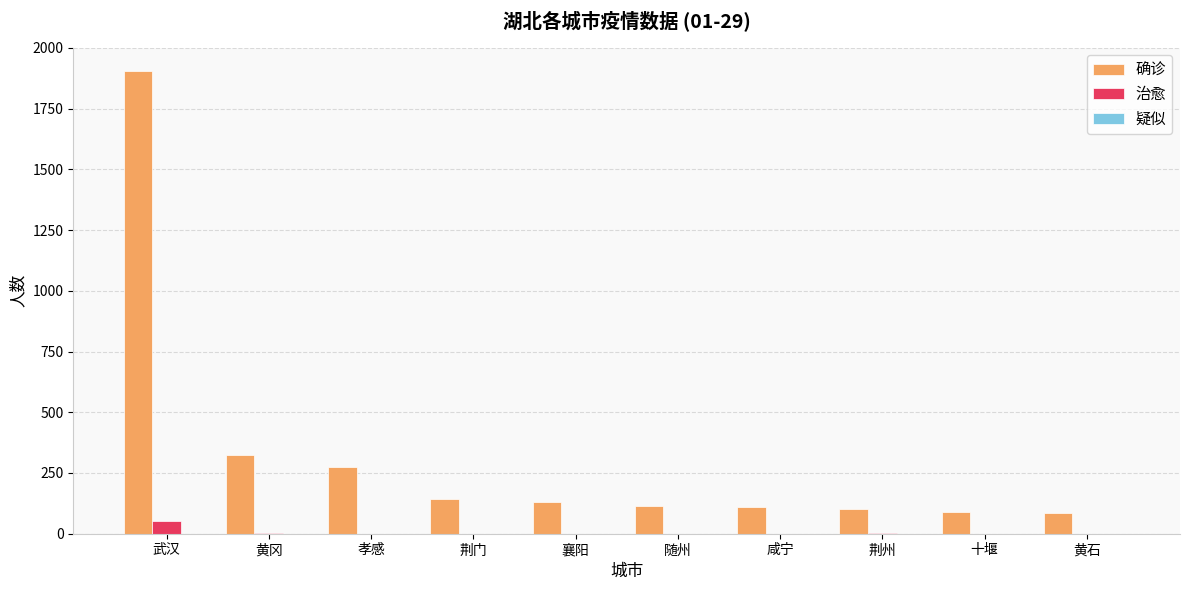

Between 武汉 and 襄阳, which series saw the biggest shift?

确诊